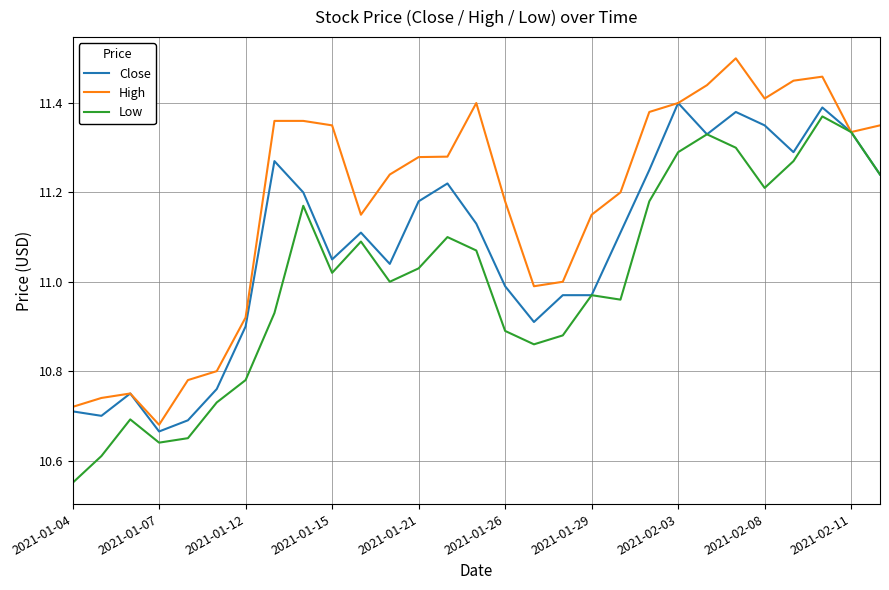

In Low, how many points are lower than both neighbors (excluding endpoints)?

6